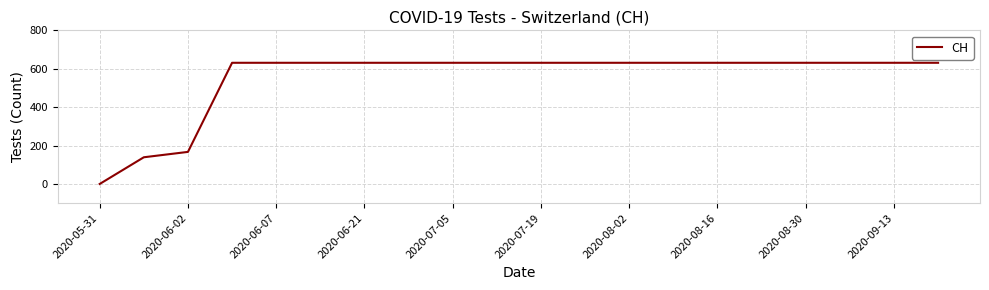

What is the difference between the maximum and minimum values?

631